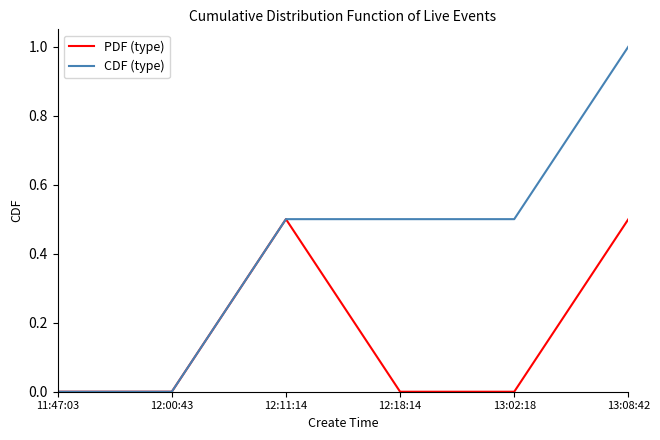

Which series has the widest spread of values?

CDF (type)